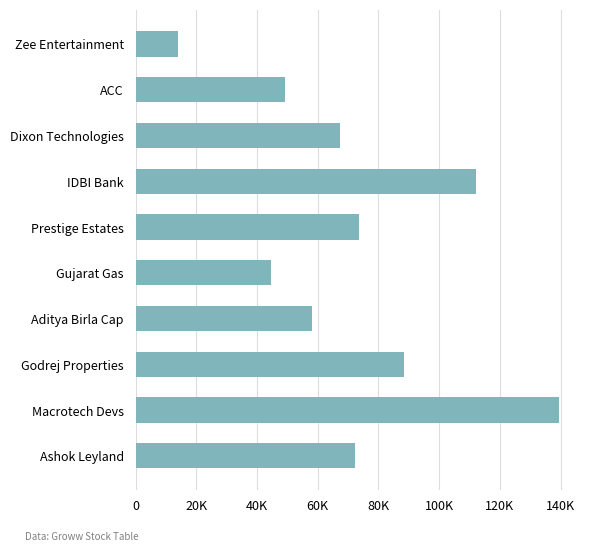

Rank the categories by value from highest to lowest.

Macrotech Devs, IDBI Bank, Godrej Properties, Prestige Estates, Ashok Leyland, Dixon Technologies, Aditya Birla Cap, ACC, Gujarat Gas, Zee Entertainment